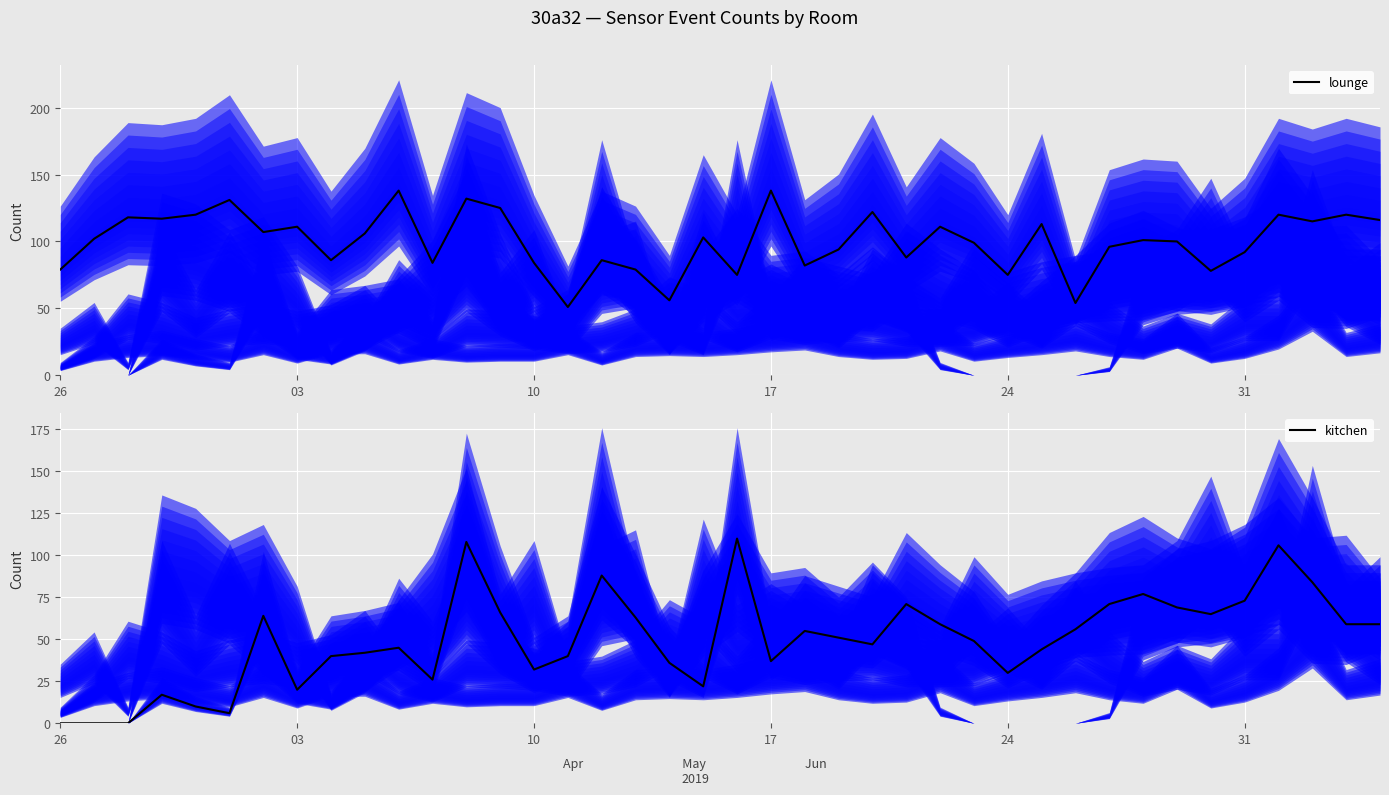

True or false: lounge has a value of 79 at 26.

True